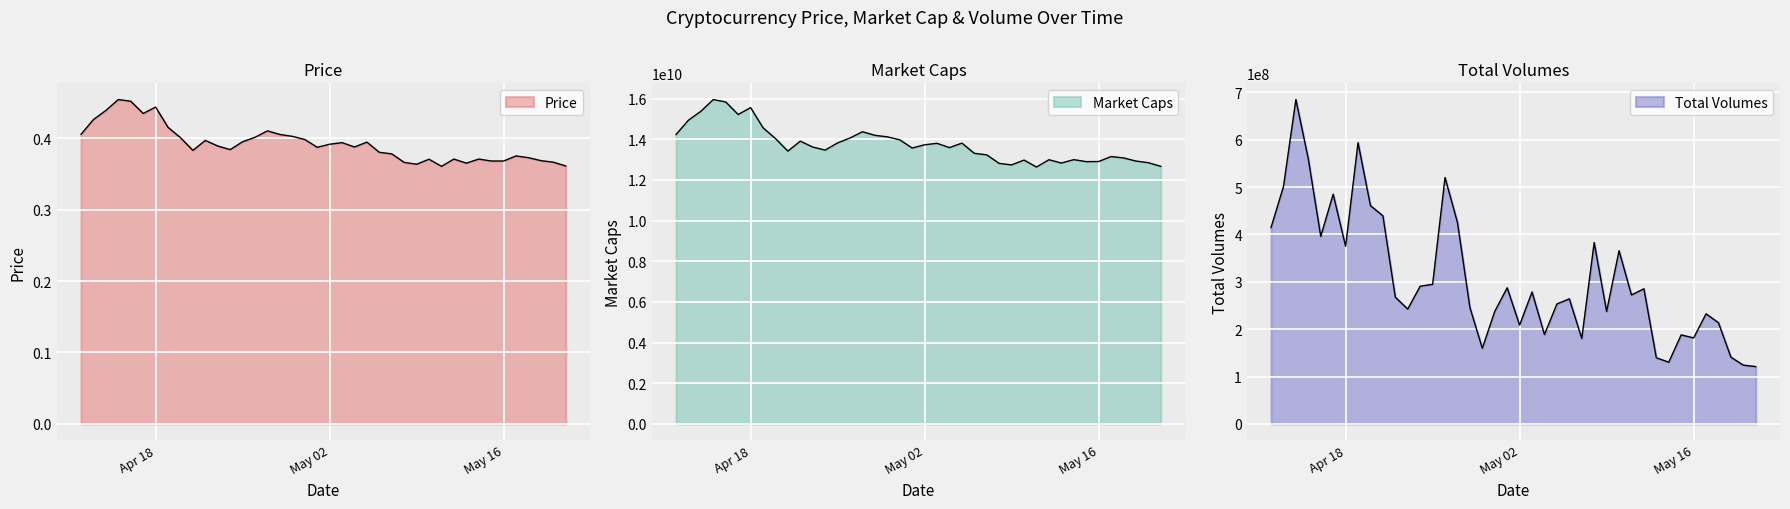

How many interior local valleys does the Price series have?

9